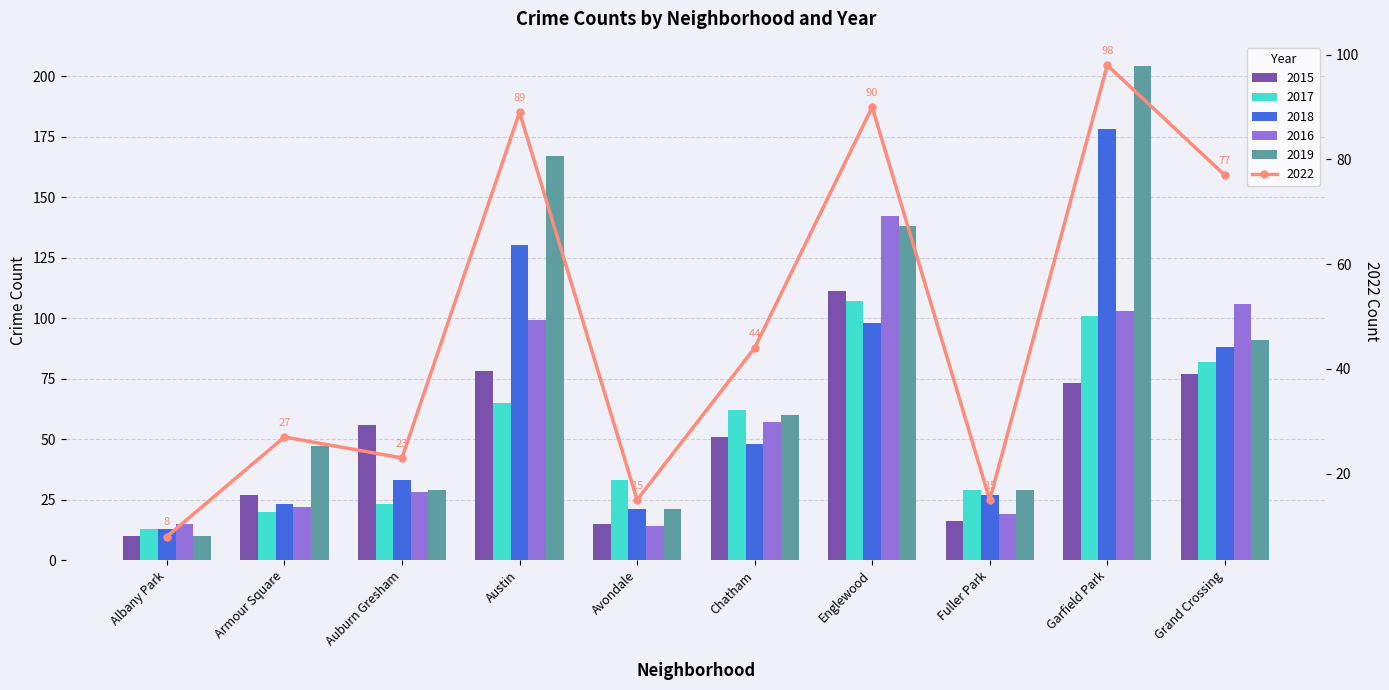

What is the difference between the highest and lowest values at Englewood?

52